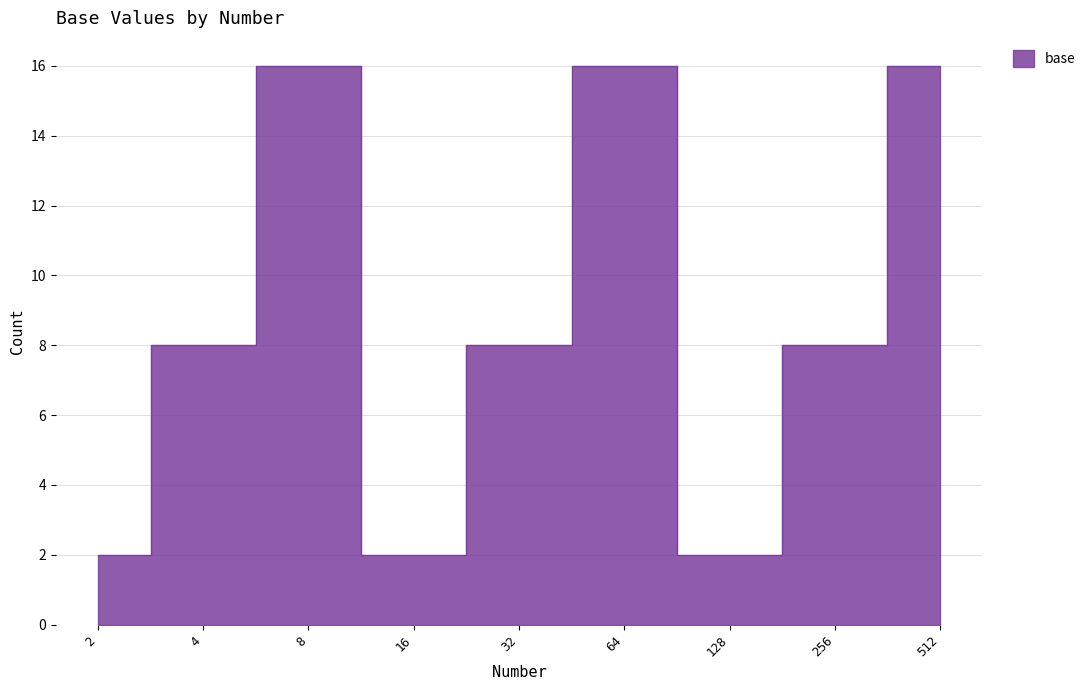

How many lines are shown in the chart?

1